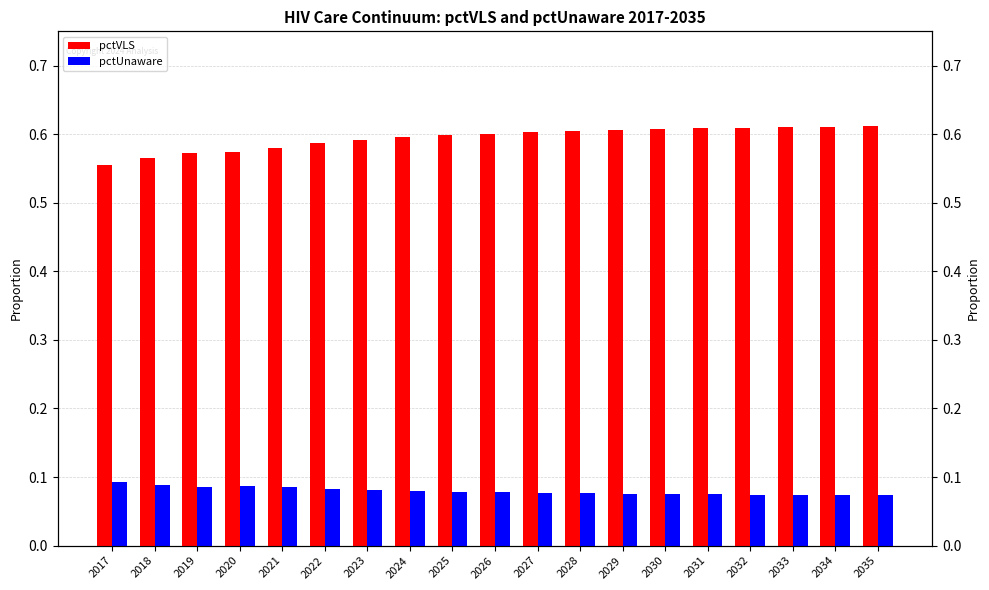

What is the total value across all series at 2026?

0.7